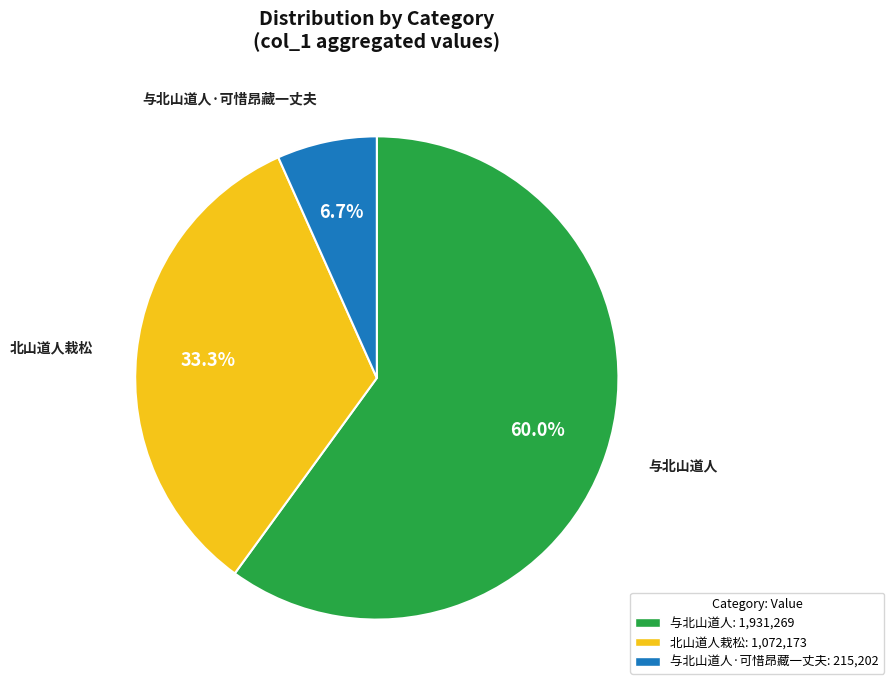

Is there any slice that represents more than half of the pie?

Yes